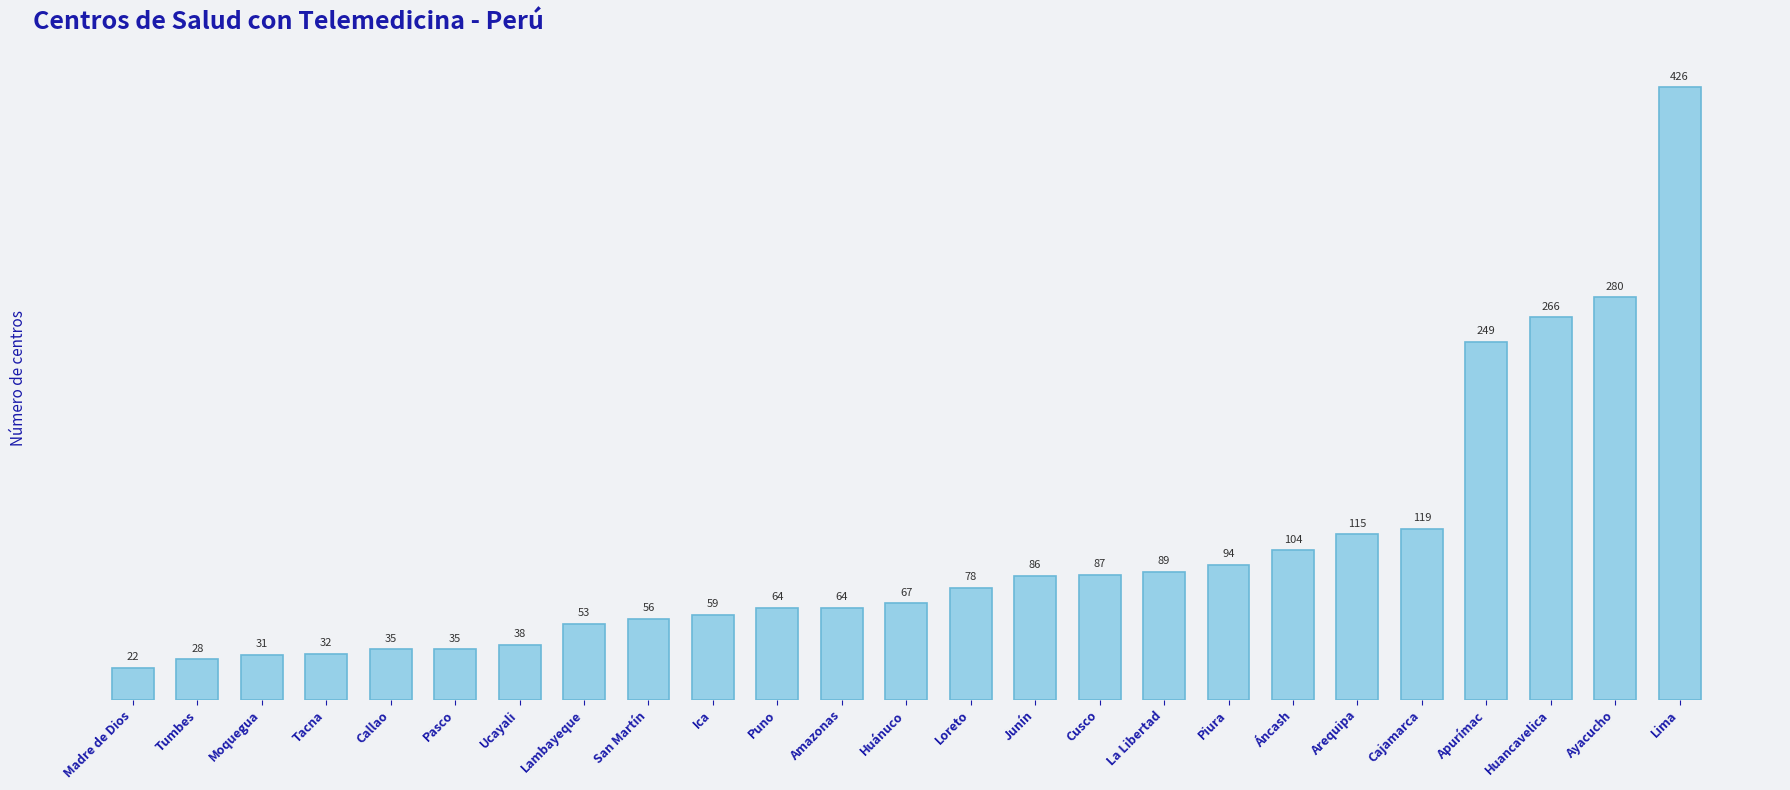

How many bars are there in total?

25